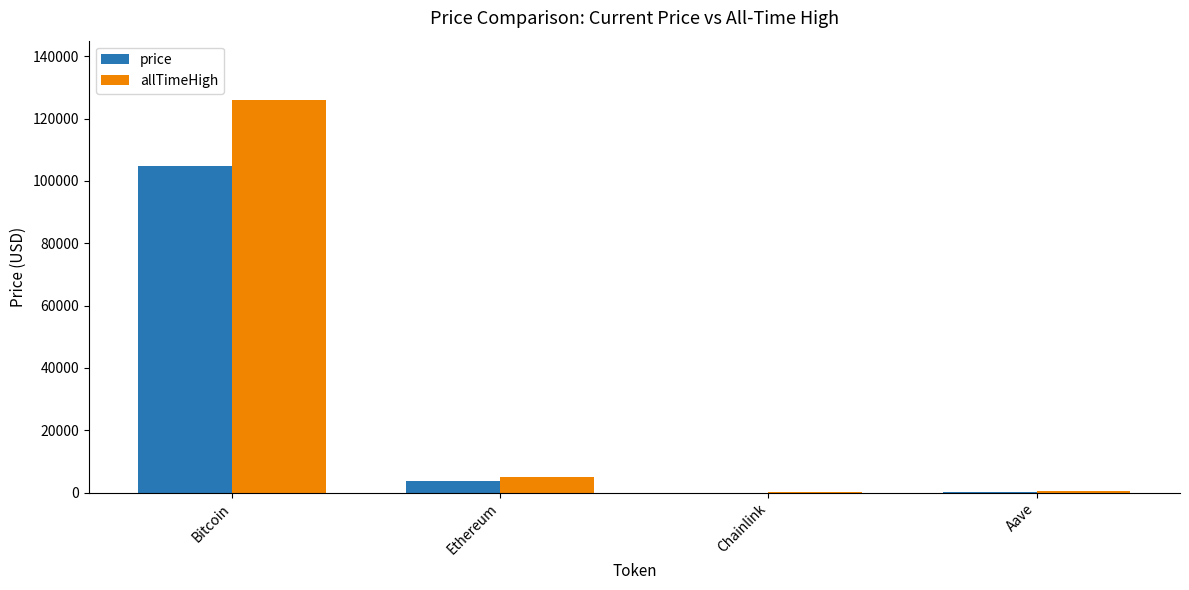

Which label corresponds to the largest value in the chart?

Bitcoin